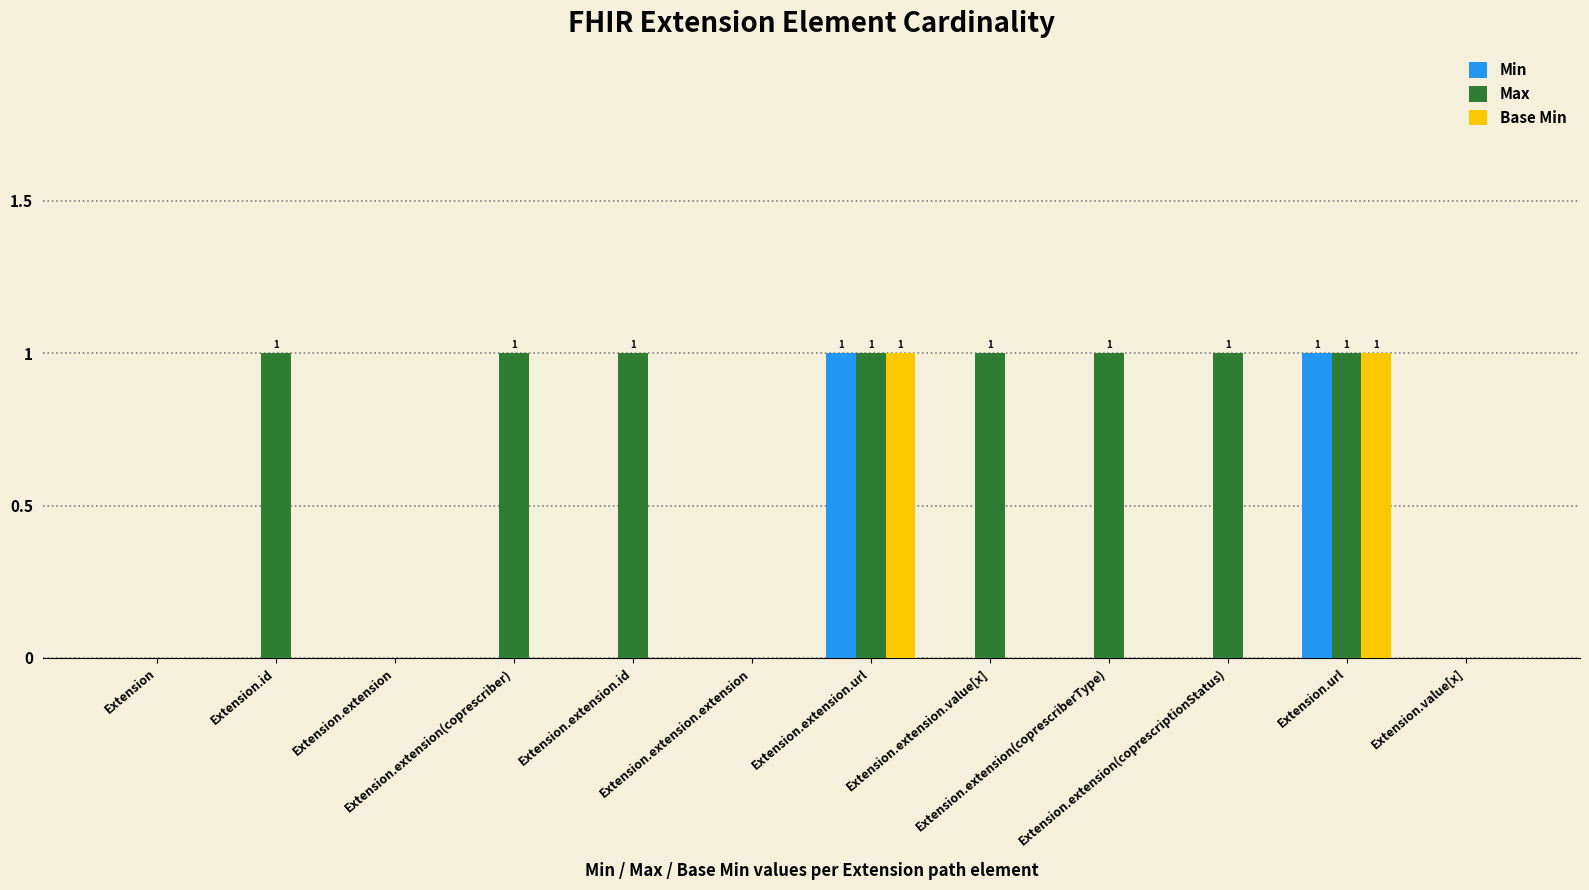

What are all the series names shown in the legend?

Min, Max, Base Min